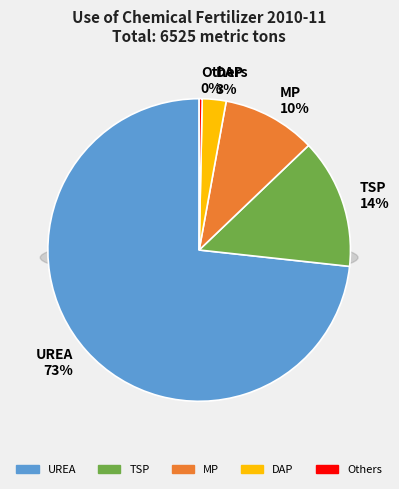

What is the total percentage of UREA and Others?

73.6%